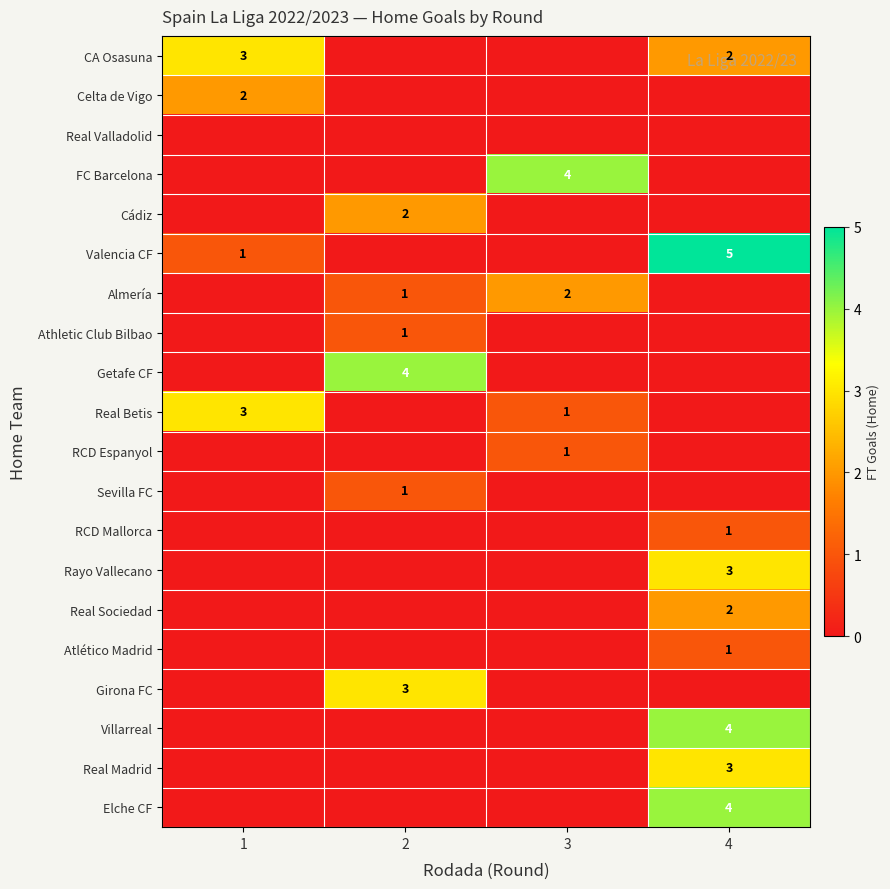

Is it true that Celta de Vigo equals 2 at 1?

True